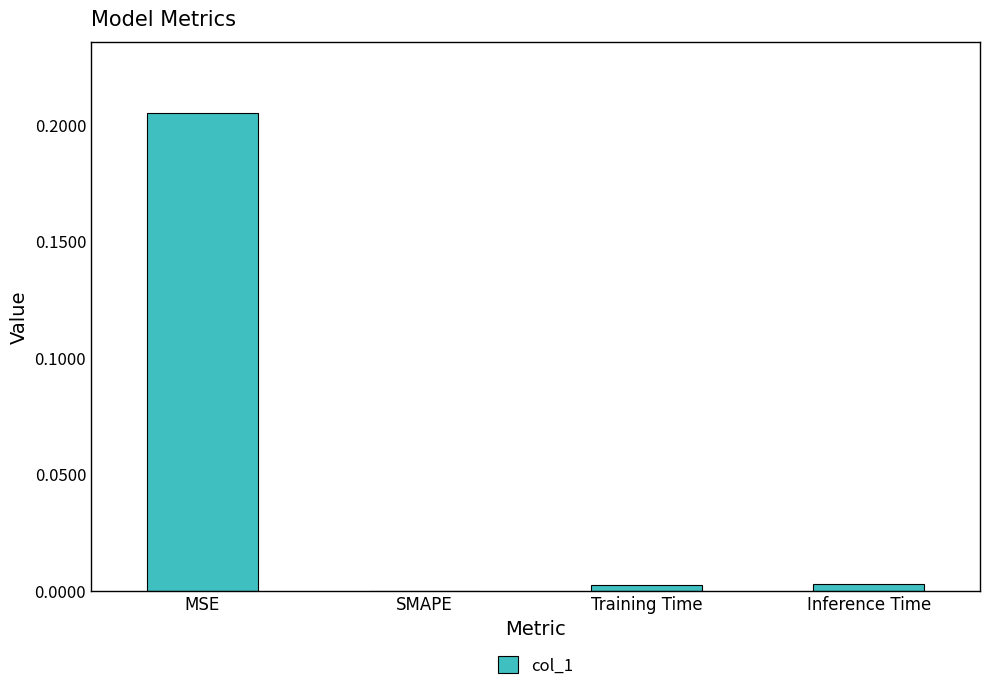

The value at Inference Time is 0.0. True or false?

True